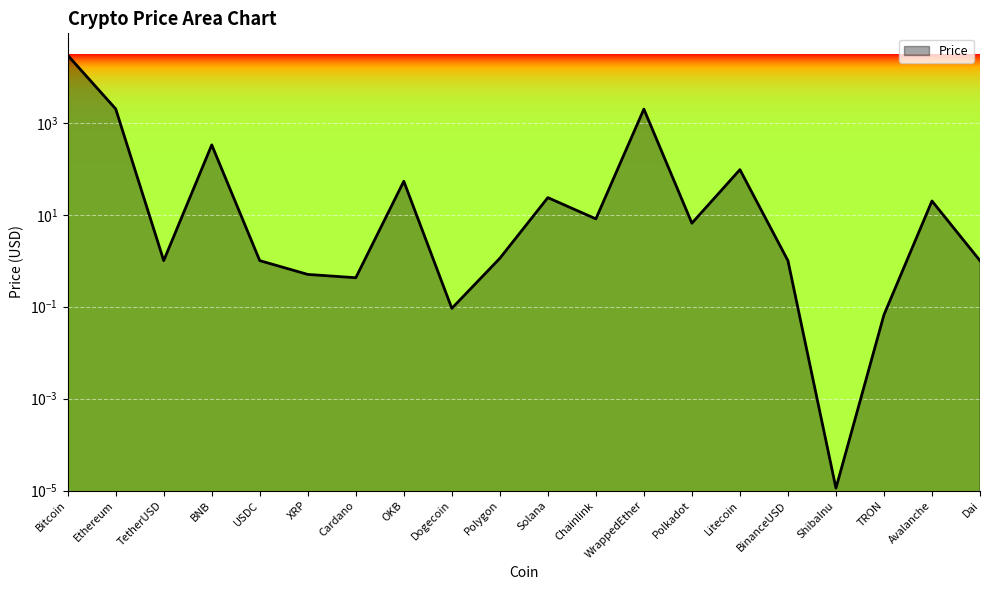

How many lines are shown in the chart?

1